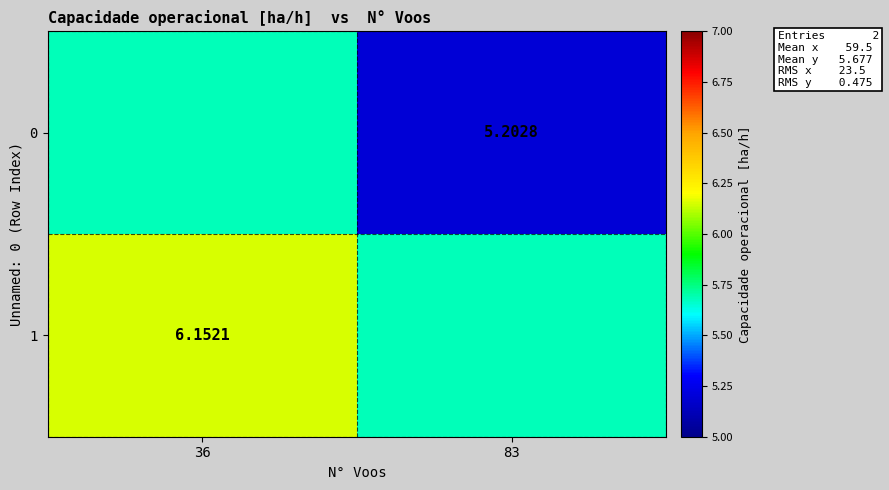

What is the average value of the 1 series?

5.9